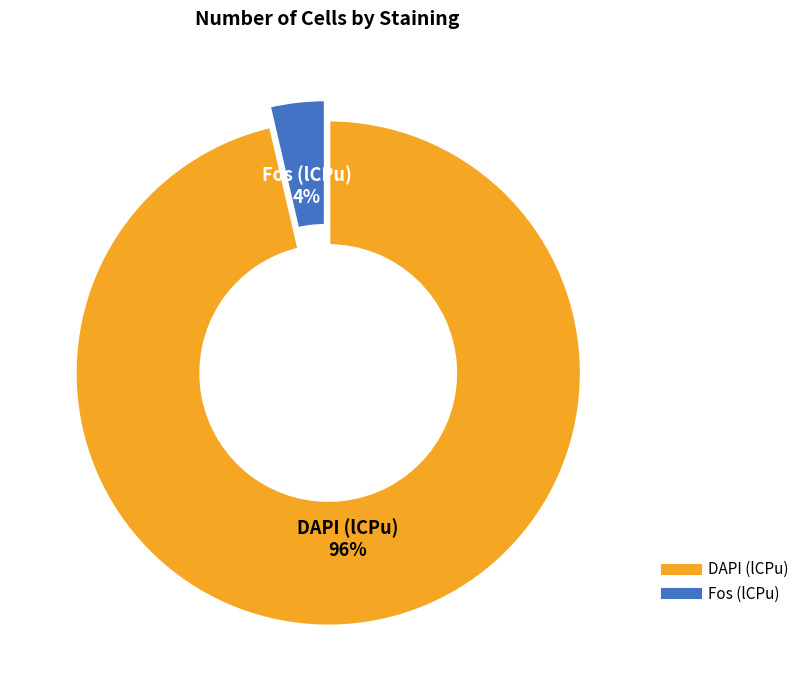

What is the largest slice in the pie chart?

DAPI (lCPu)